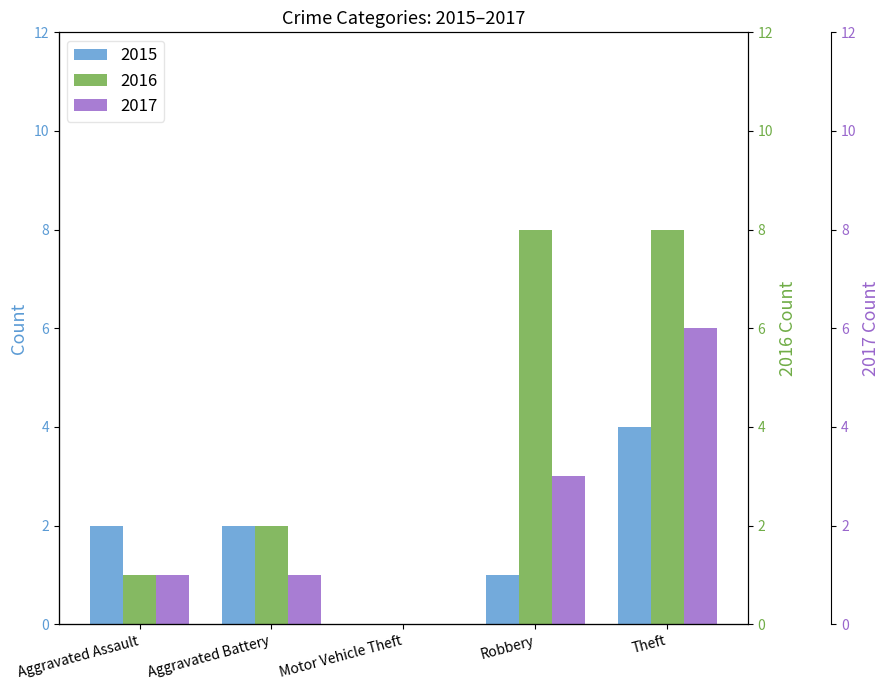

What value does the 2015 series have at Theft?

4